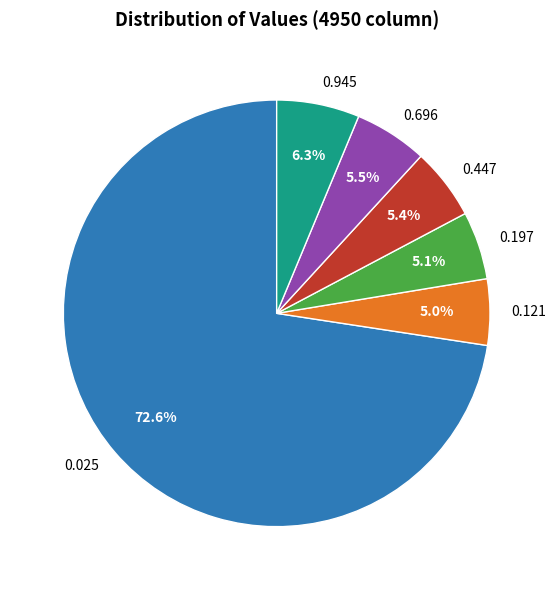

Does 0.025 account for over 50% of the chart?

Yes